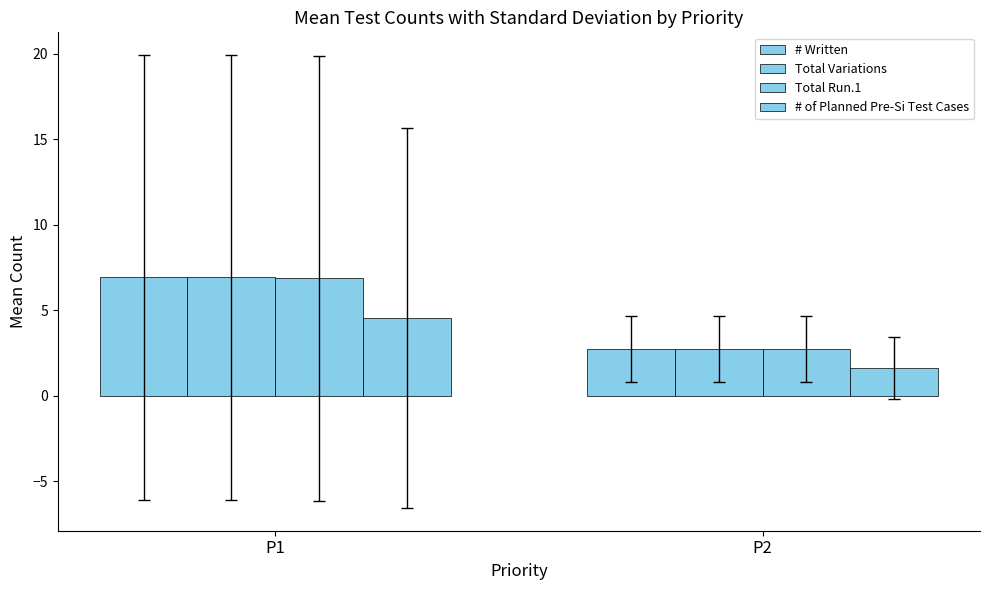

Reading left to right, transcribe all the data shown in this chart.

# Written: 6.9	2.8
Total Variations: 6.9	2.8
Total Run.1: 6.9	2.8
# of Planned Pre-Si Test Cases: 4.6	1.6